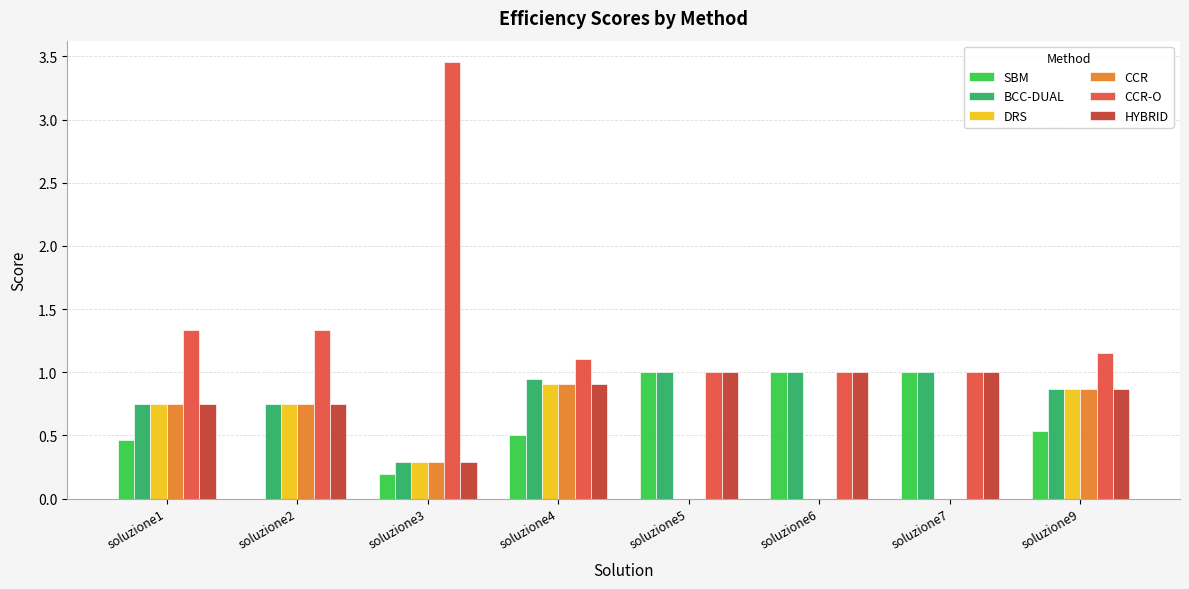

Which series has the largest range (max minus min)?

CCR-O